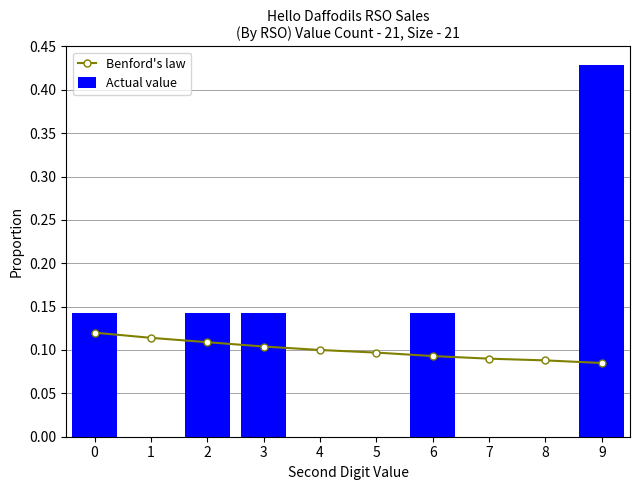

Does the chart contain stacked bars?

No